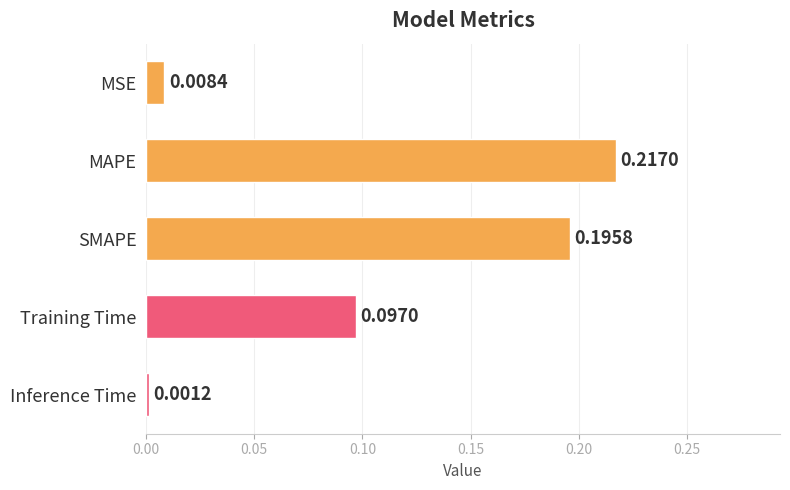

What is the sum of all values?

0.5